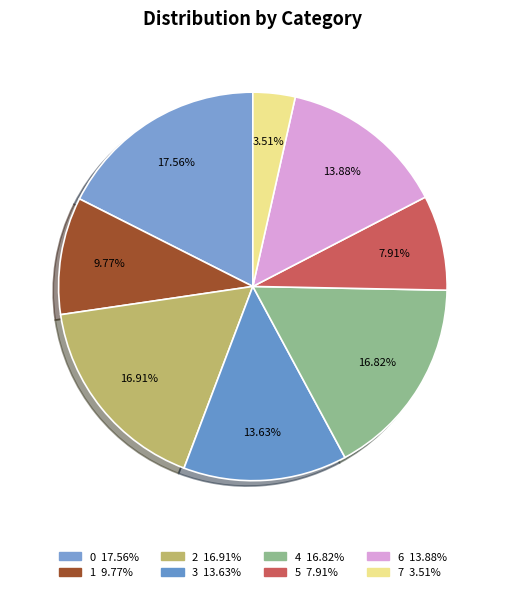

The 4 slice represents 10% of the pie. True or false?

False